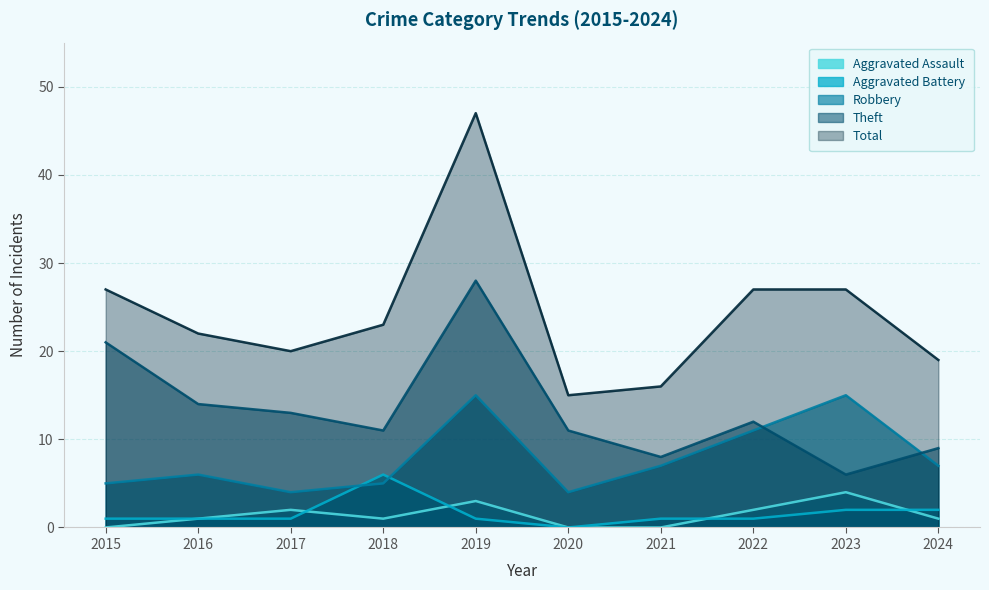

Which category has the lowest value in the Theft series?

2023